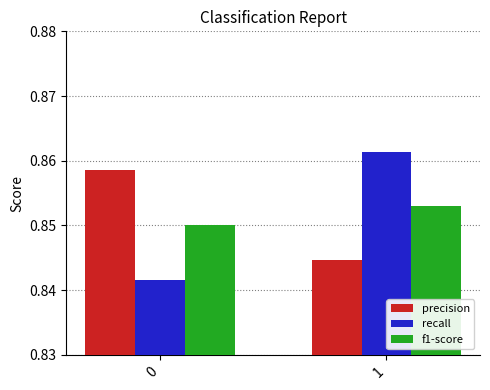

Does the chart contain any negative values?

No